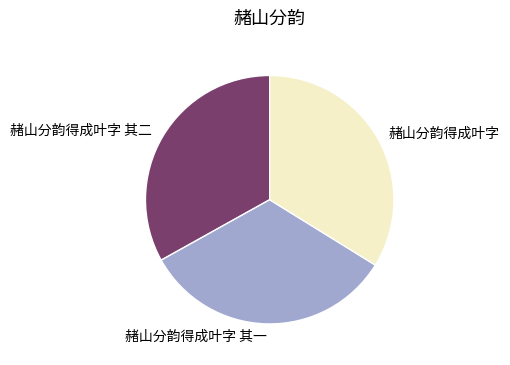

The 赭山分韵得成叶字 slice represents 25% of the pie. True or false?

False